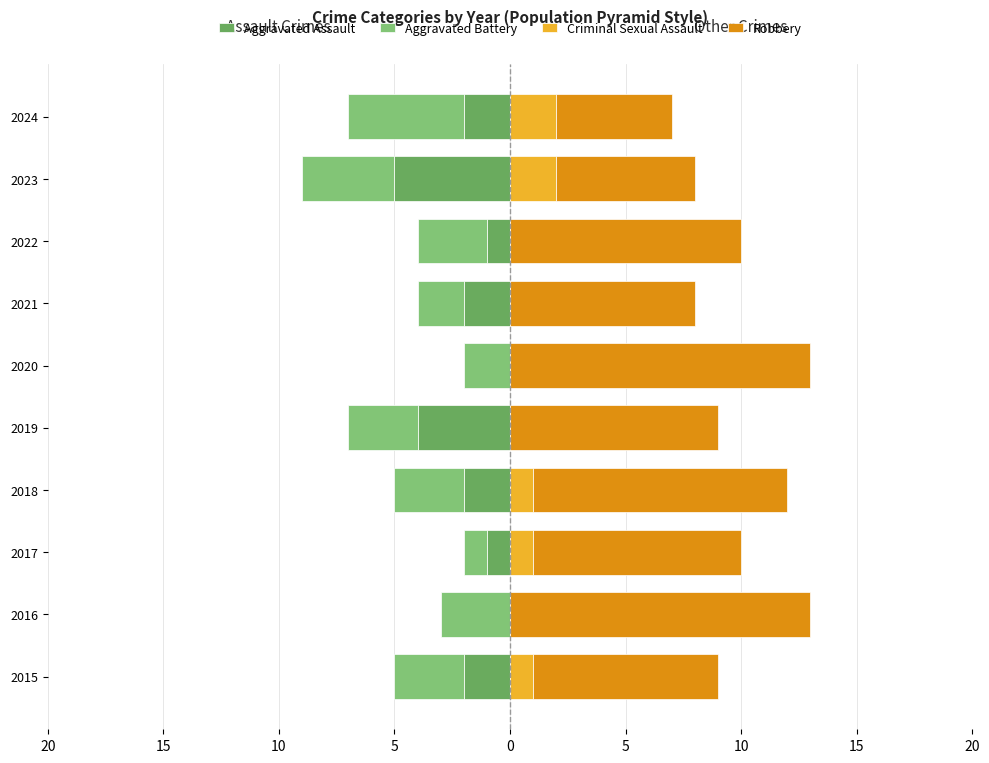

What is the value of the Aggravated Battery bar at the 10th from the left?

-5